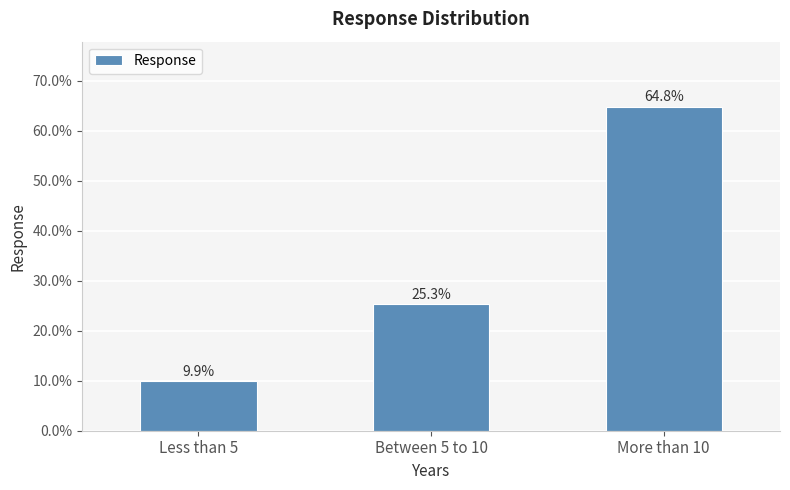

Between Less than 5 and Between 5 to 10, which is larger?

Between 5 to 10